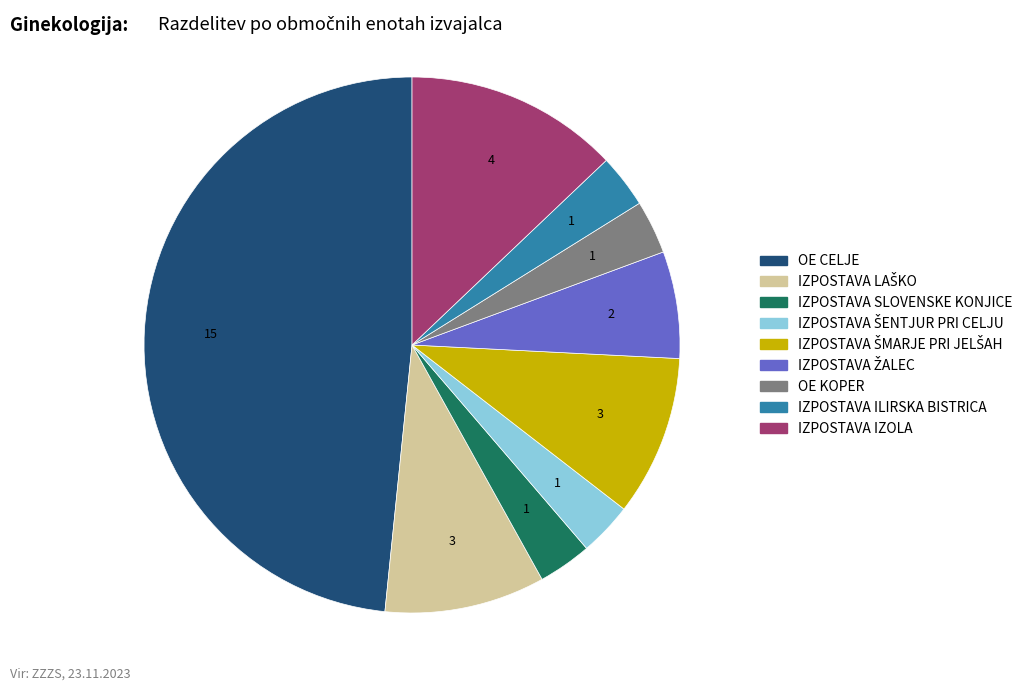

Is there a majority slice in this chart?

No